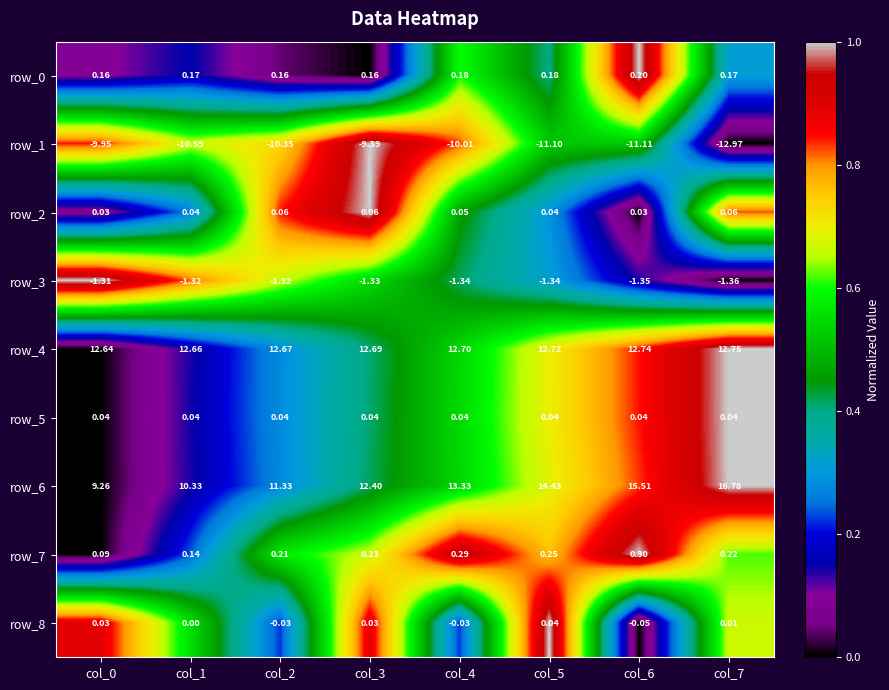

Count the number of data series in this chart.

9